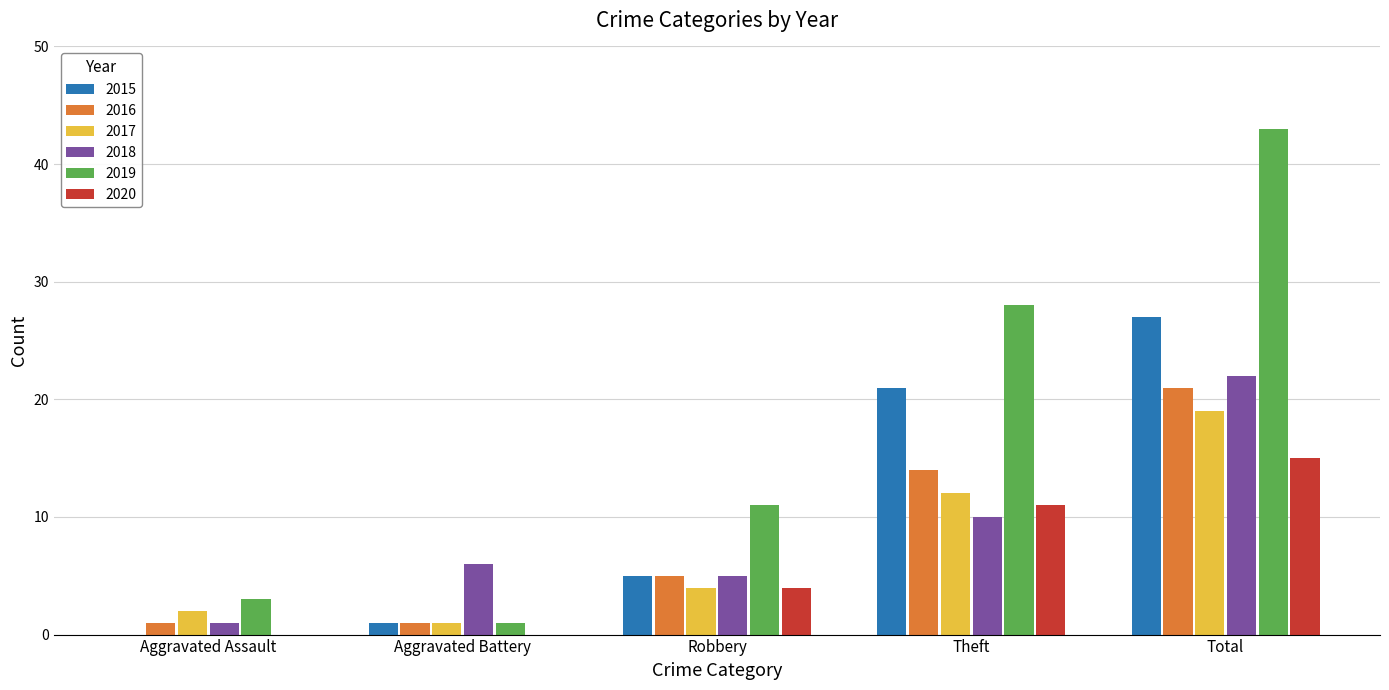

At which category is the sum across all series the highest?

Total